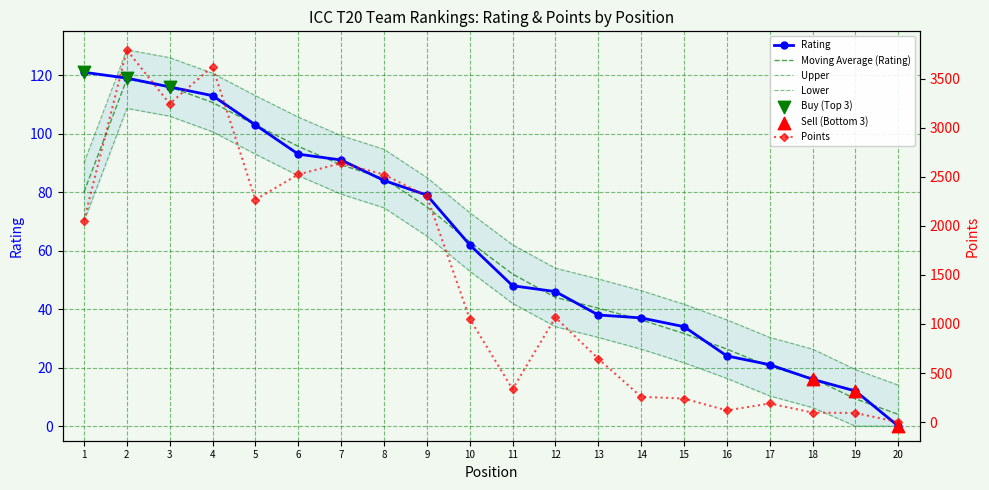

Is the value of Rating at 12 greater than the value of Points at 3?

No